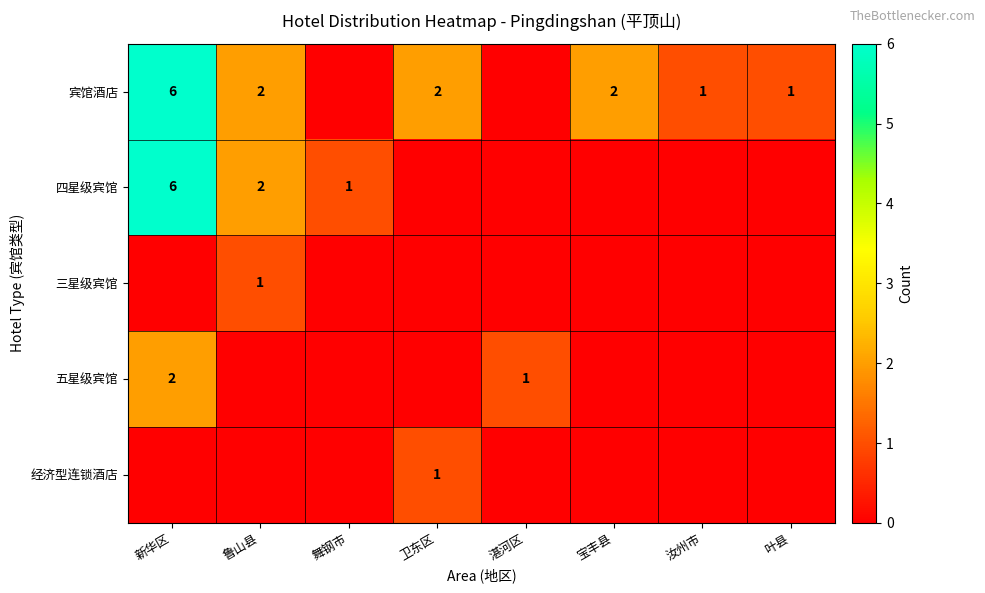

What is the sum of the 宾馆酒店 values at 宝丰县 and 汝州市?

3